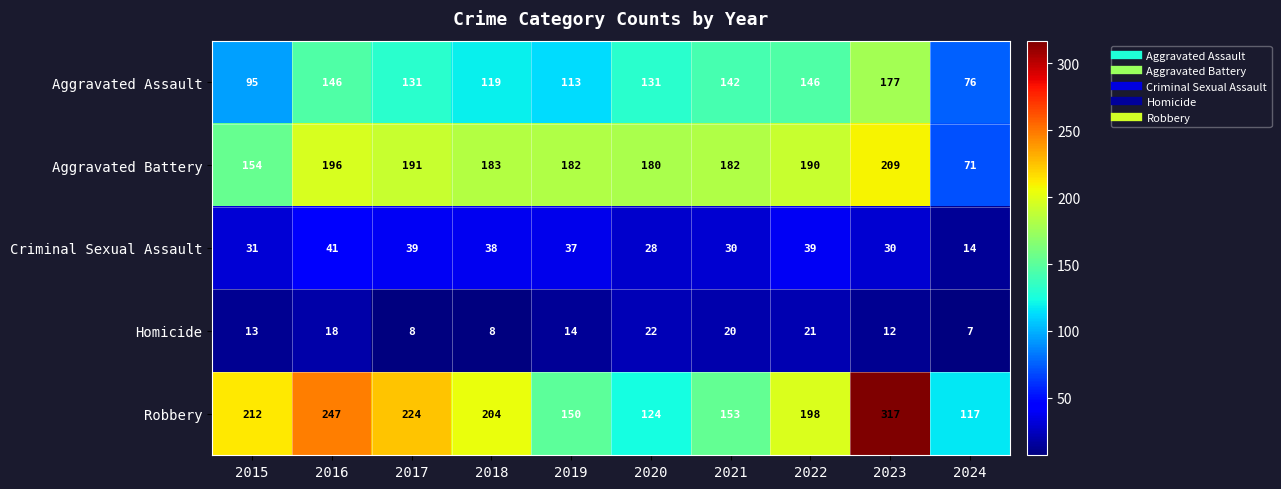

Rank the categories by Robbery value from highest to lowest.

2023, 2016, 2017, 2015, 2018, 2022, 2021, 2019, 2020, 2024